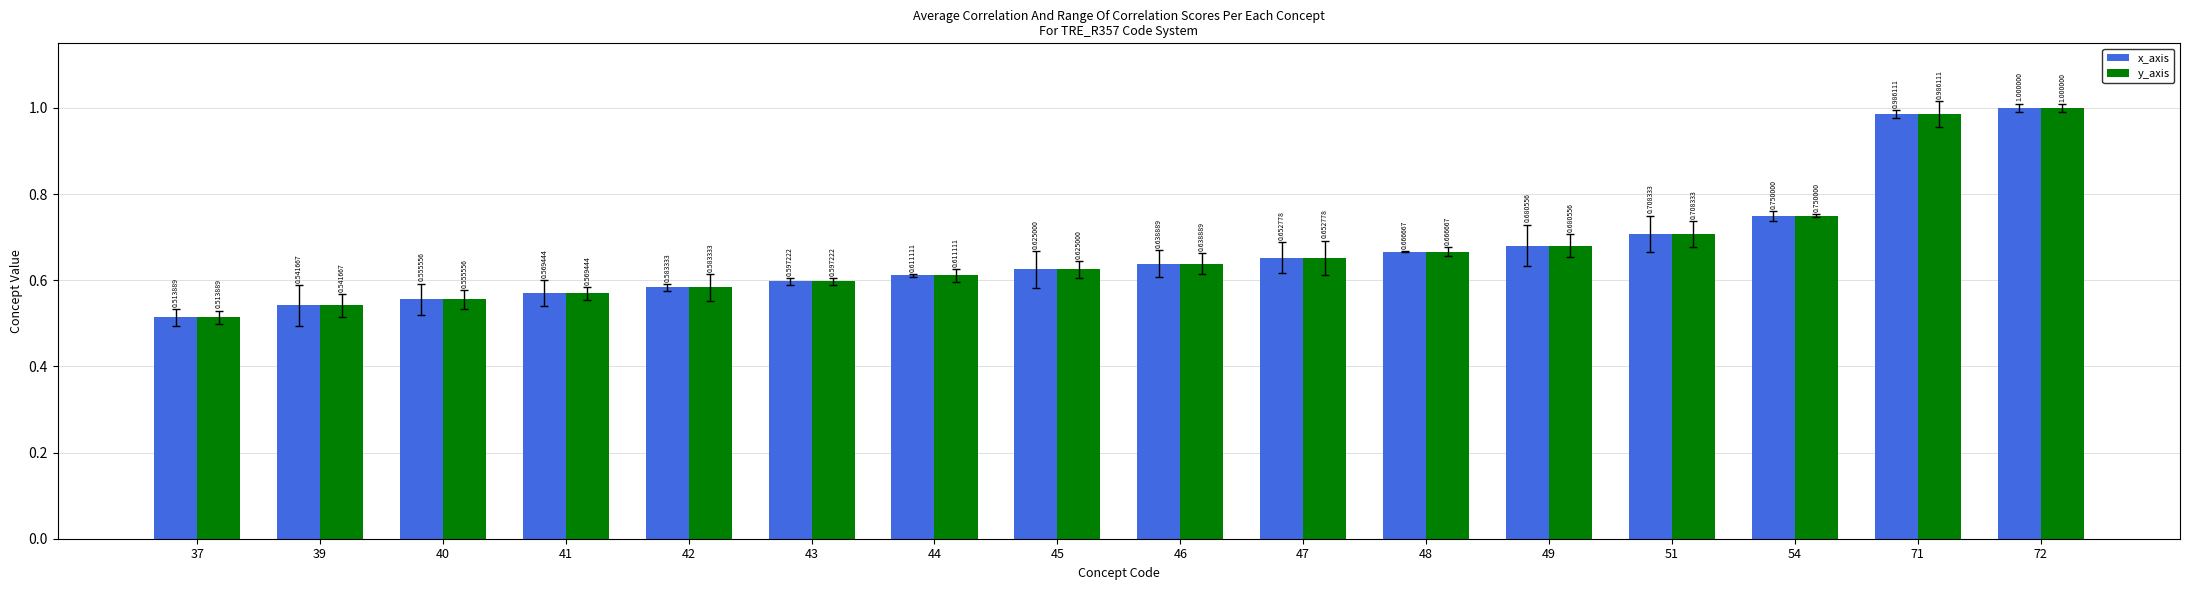

At how many categories does at least one series exceed 0?

16